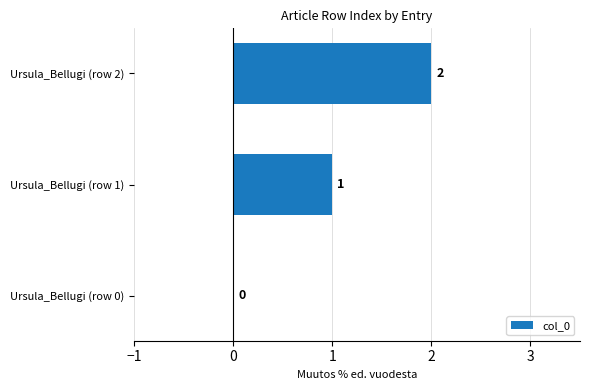

Between Ursula_Bellugi (row 2) and Ursula_Bellugi (row 0), which is larger?

Ursula_Bellugi (row 2)